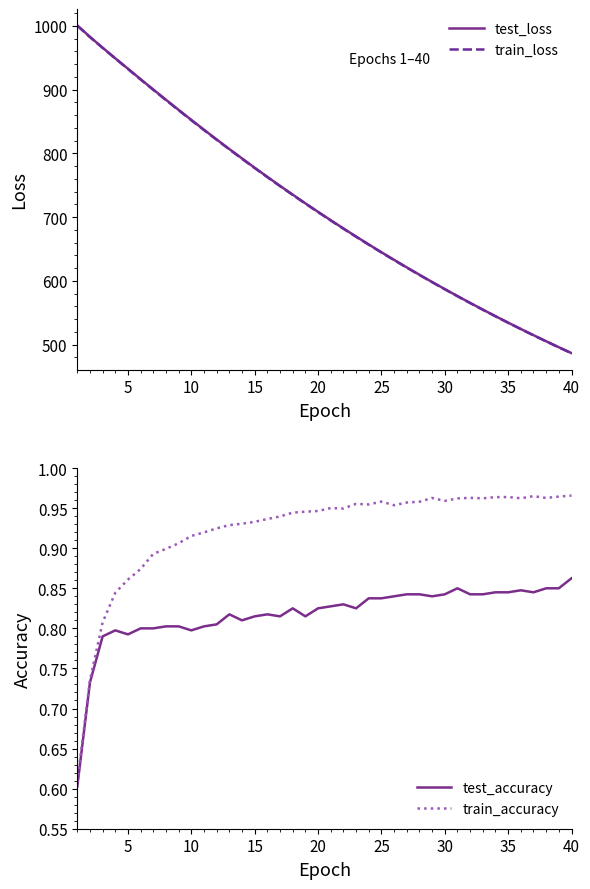

Reading right to left, what are all the values shown in this chart?

test_loss: 486.9	496.1	505.4	515.0	524.7	534.7	544.8	555.1	565.6	576.3	587.3	598.4	609.7	621.3	633.1	645.0	657.3	669.7	682.4	695.3	708.4	721.7	735.4	749.2	763.3	777.6	792.1	806.9	821.9	837.1	852.6	868.3	884.1	900.2	916.4	932.8	949.1	965.8	982.8	1000.8
train_loss: 486.6	495.8	505.2	514.7	524.5	534.4	544.5	554.8	565.3	576.0	586.9	598.1	609.4	620.9	632.7	644.7	656.9	669.3	681.9	694.8	707.9	721.3	734.9	748.7	762.7	777.0	791.6	806.3	821.3	836.6	852.0	867.7	883.6	899.7	916.0	932.4	948.9	965.5	982.4	1000.4
test_accuracy: 0.9	0.8	0.8	0.8	0.8	0.8	0.8	0.8	0.8	0.8	0.8	0.8	0.8	0.8	0.8	0.8	0.8	0.8	0.8	0.8	0.8	0.8	0.8	0.8	0.8	0.8	0.8	0.8	0.8	0.8	0.8	0.8	0.8	0.8	0.8	0.8	0.8	0.8	0.7	0.6
train_accuracy: 1.0	1.0	1.0	1.0	1.0	1.0	1.0	1.0	1.0	1.0	1.0	1.0	1.0	1.0	1.0	1.0	1.0	1.0	0.9	1.0	0.9	0.9	0.9	0.9	0.9	0.9	0.9	0.9	0.9	0.9	0.9	0.9	0.9	0.9	0.9	0.9	0.8	0.8	0.7	0.6